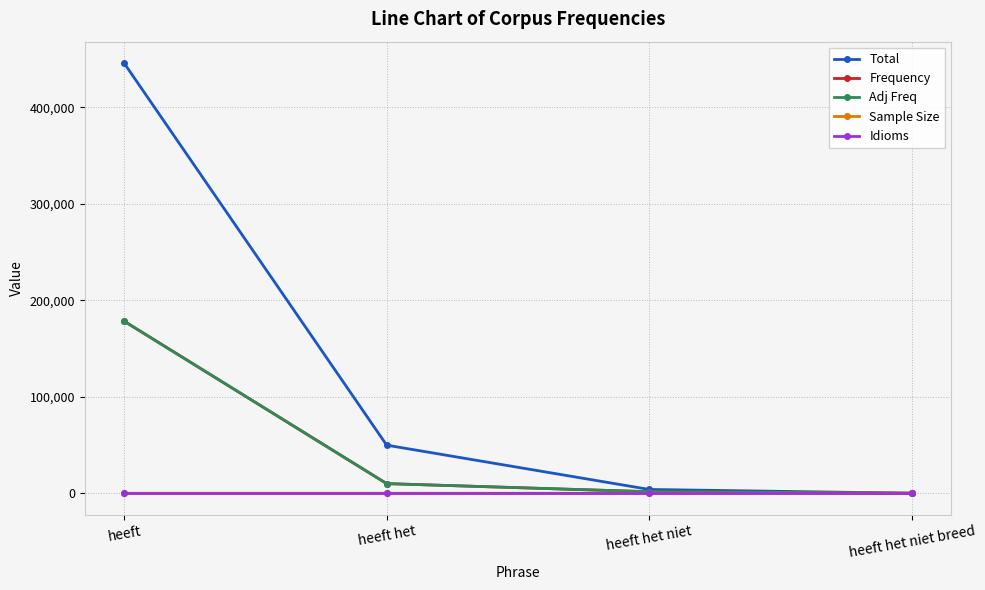

List the labels in order of Total value, largest first.

heeft, heeft het, heeft het niet, heeft het niet breed